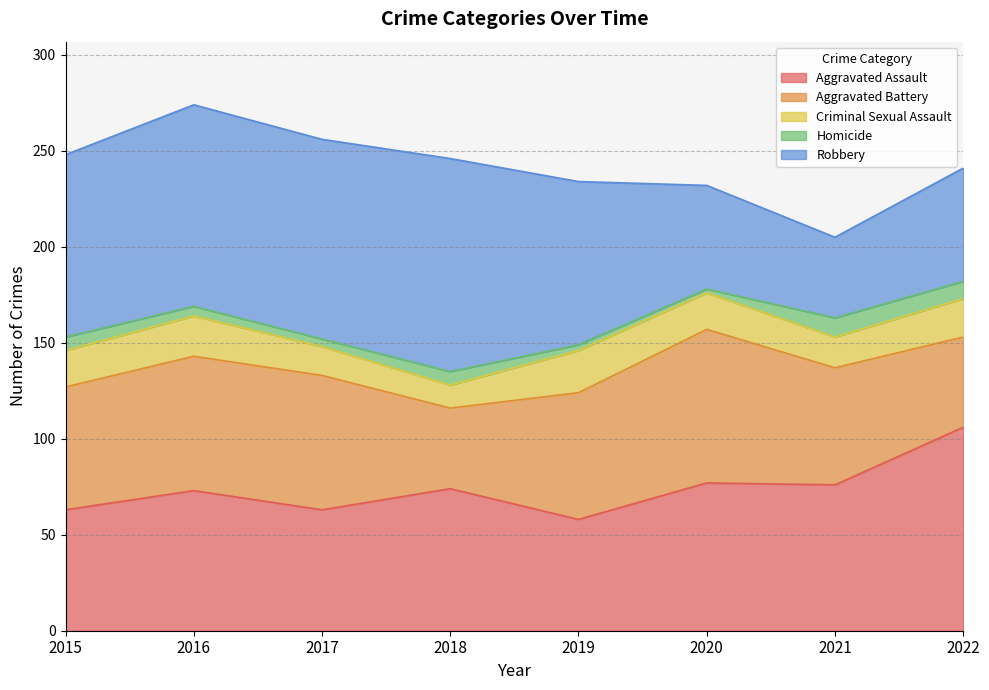

Between which two adjacent categories do Aggravated Assault and Aggravated Battery first intersect?

2015 and 2016